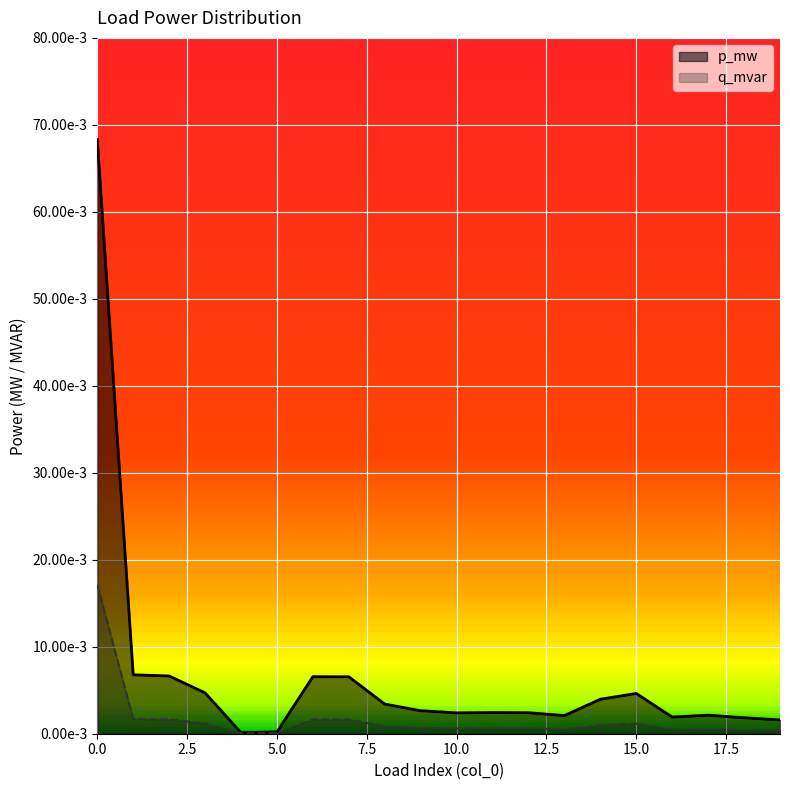

True or false: p_mw and q_mvar cross at least once.

False